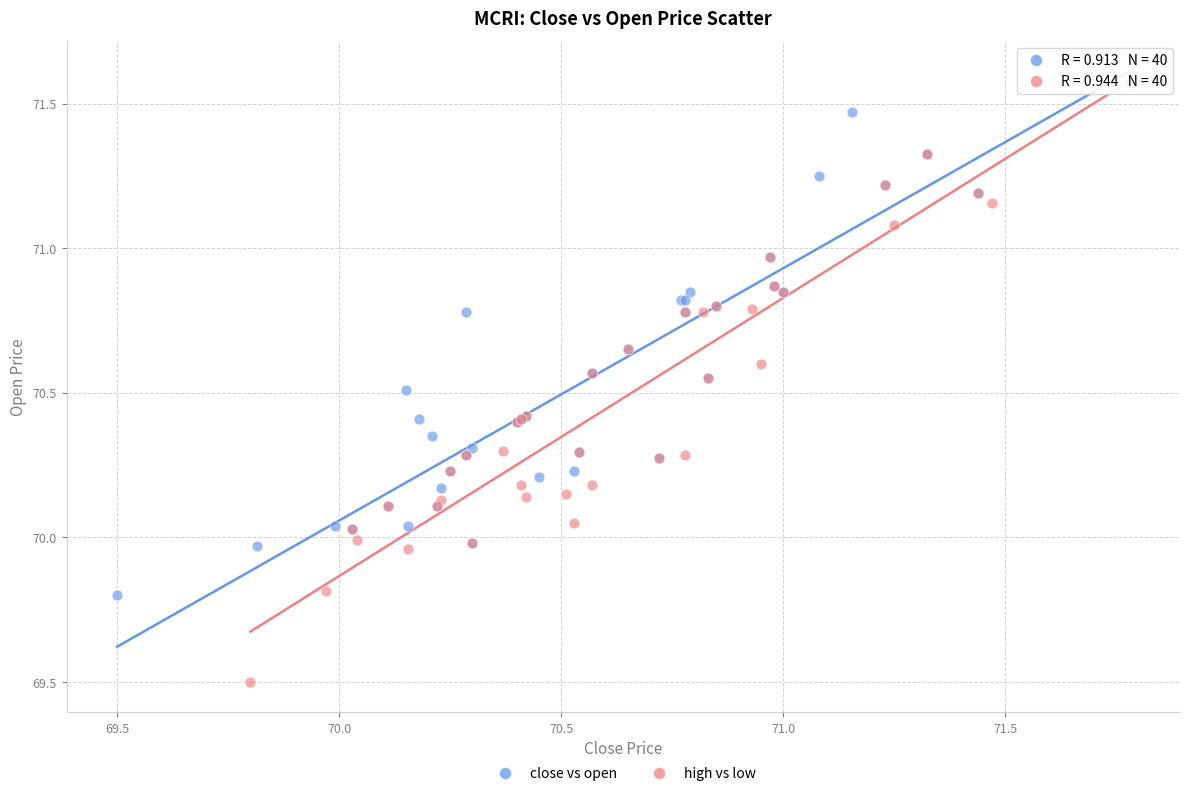

Which series reaches the minimum Y coordinate?

high vs low